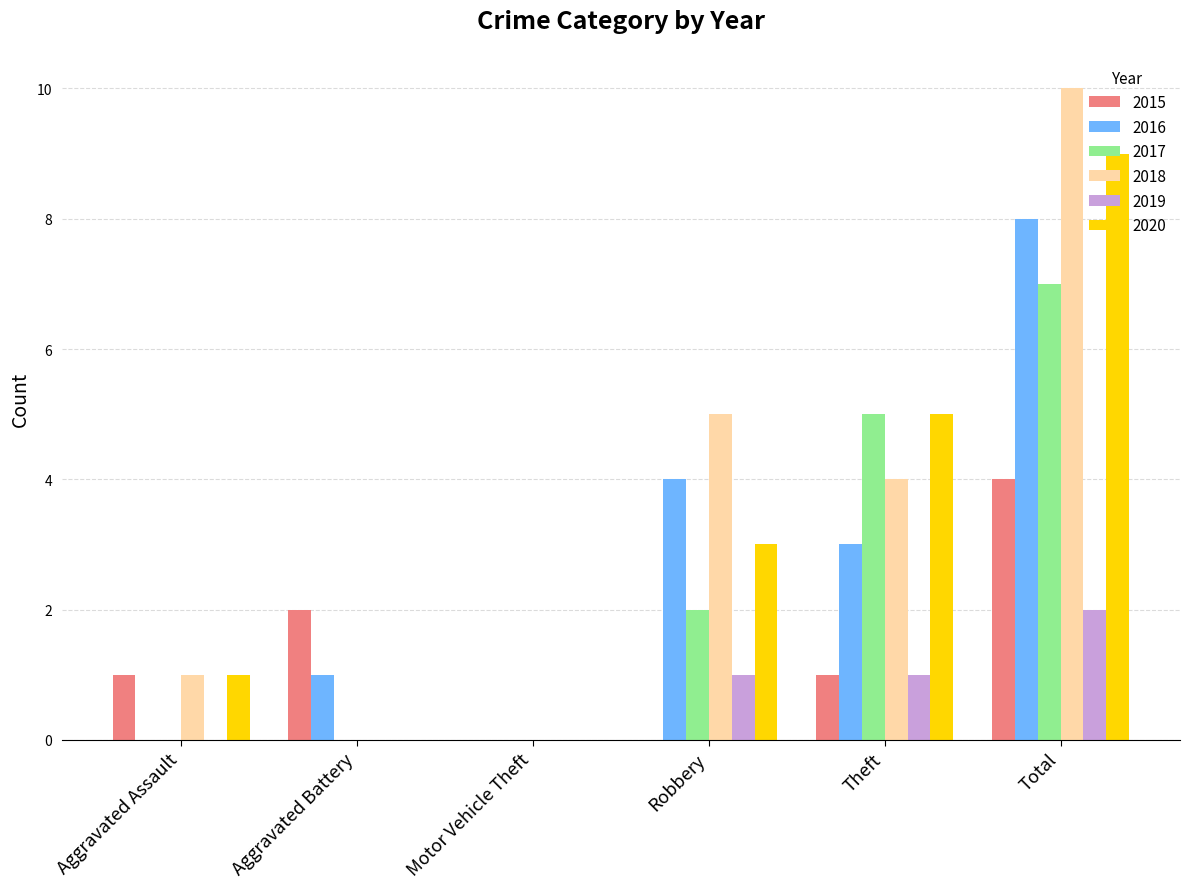

What is the maximum value for 2020?

9